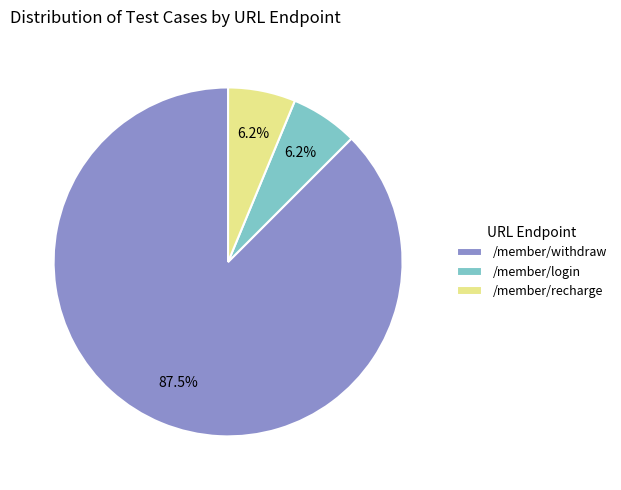

Is the sum of /member/login and /member/withdraw greater than half?

Yes